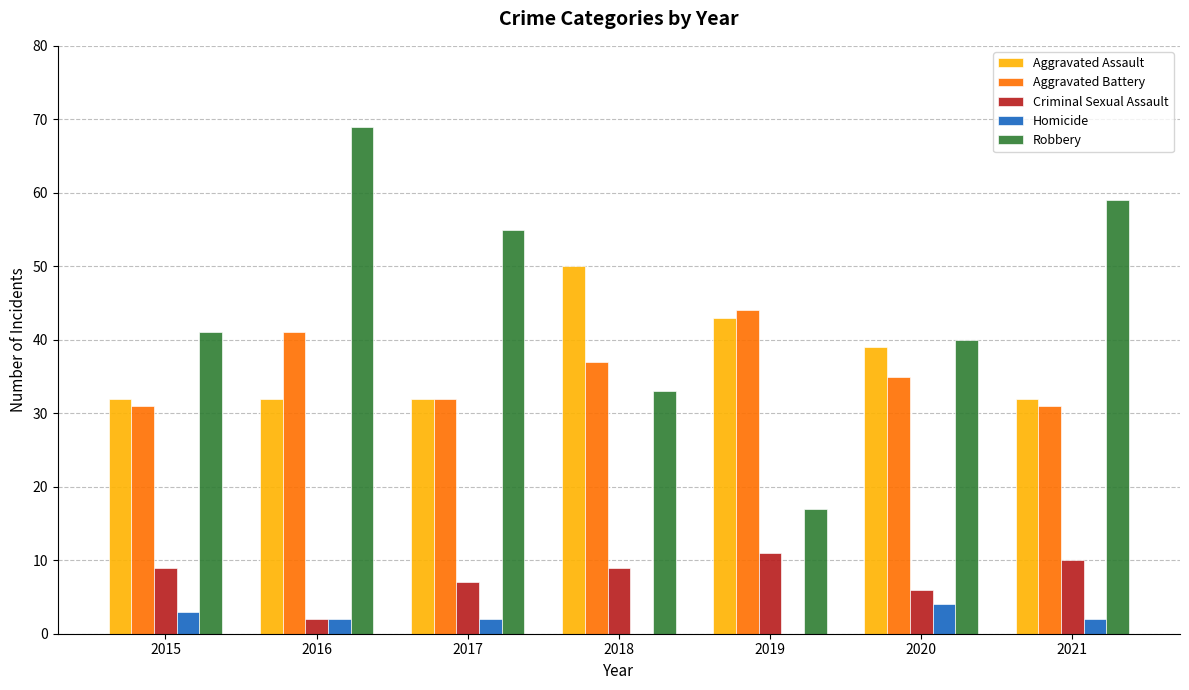

True or false: Criminal Sexual Assault has a value of 15 at 2019.

False